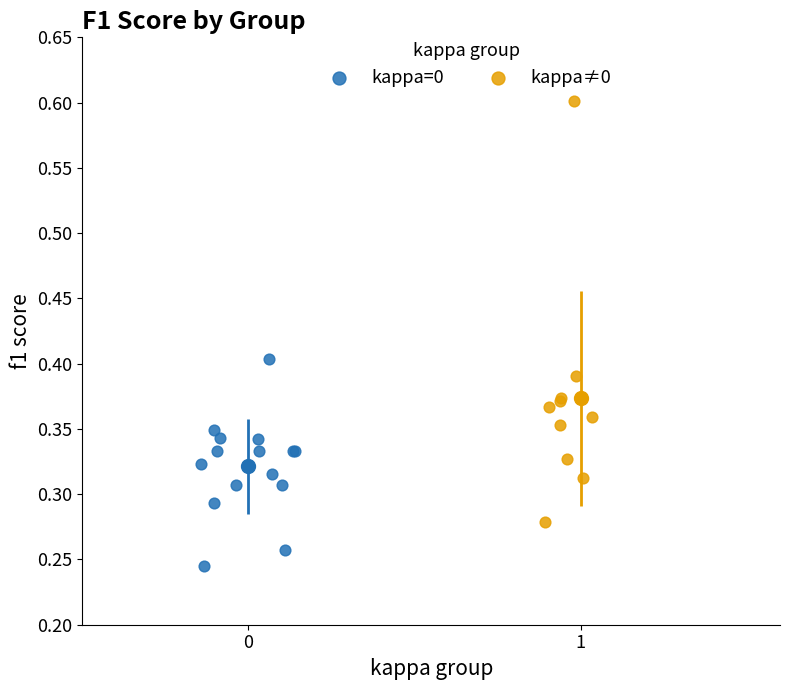

Which series has the largest Y range (max minus min)?

kappa≠0